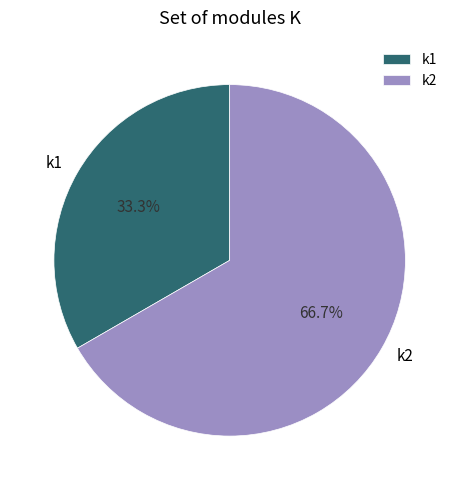

What percentage do k1 and k2 together represent?

100.0%